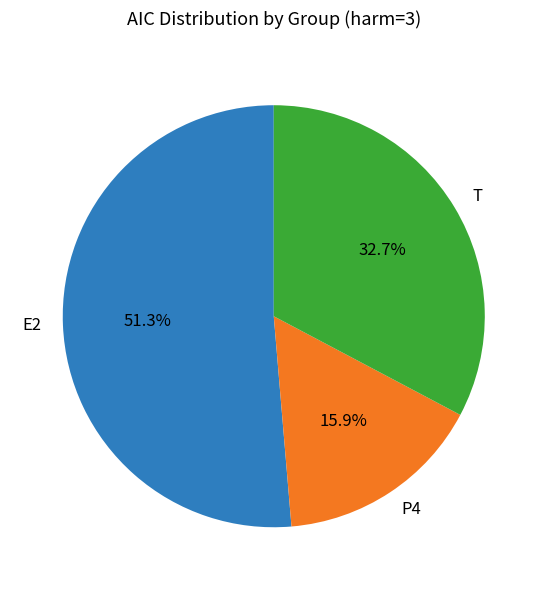

Which category has the biggest portion of the pie?

E2